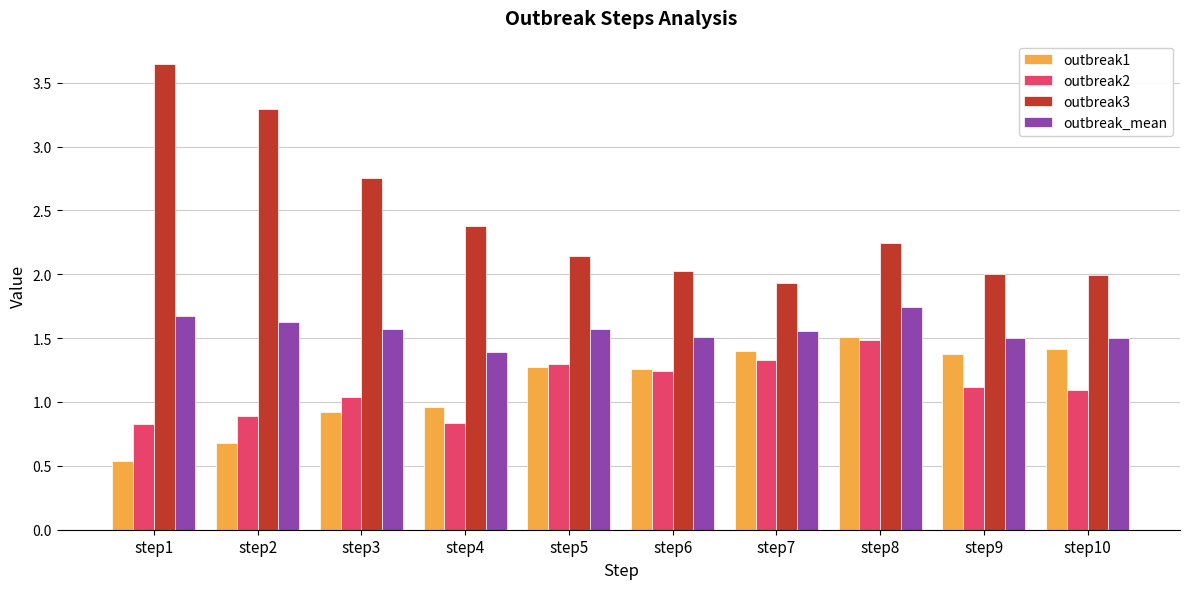

At how many categories does at least one series exceed 3?

2